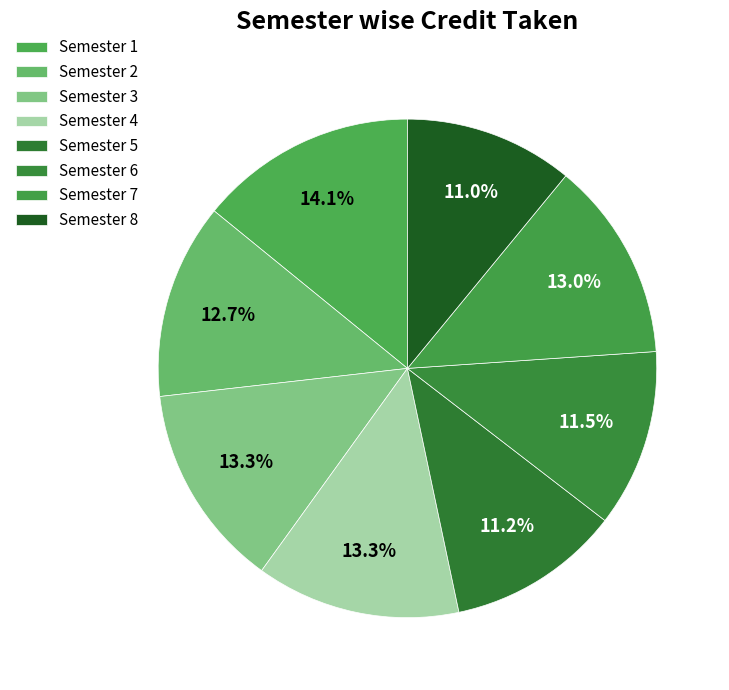

The Semester 6 slice represents 12% of the pie. True or false?

True